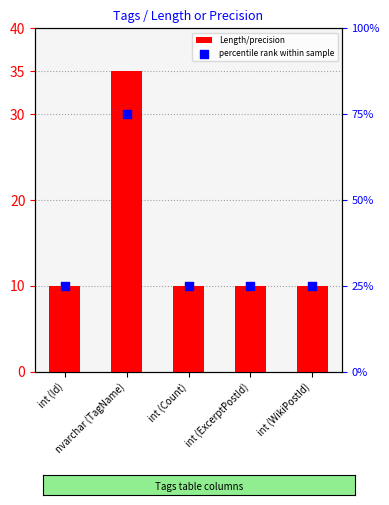

Is the value of percentile rank within sample at int (Id) greater than the value of Length/precision at int (ExcerptPostId)?

Yes